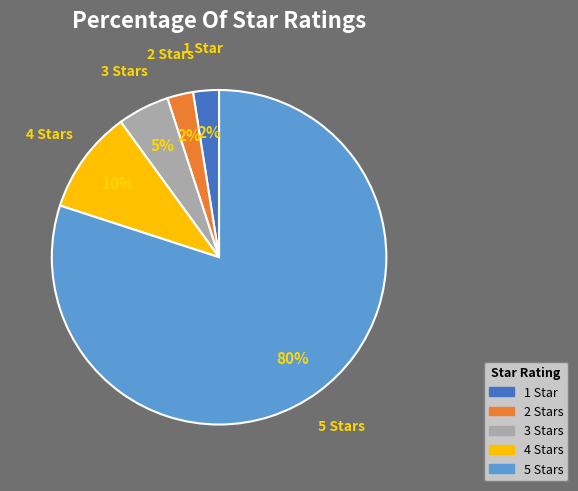

To the nearest percent, what portion does 5 Stars represent?

80%